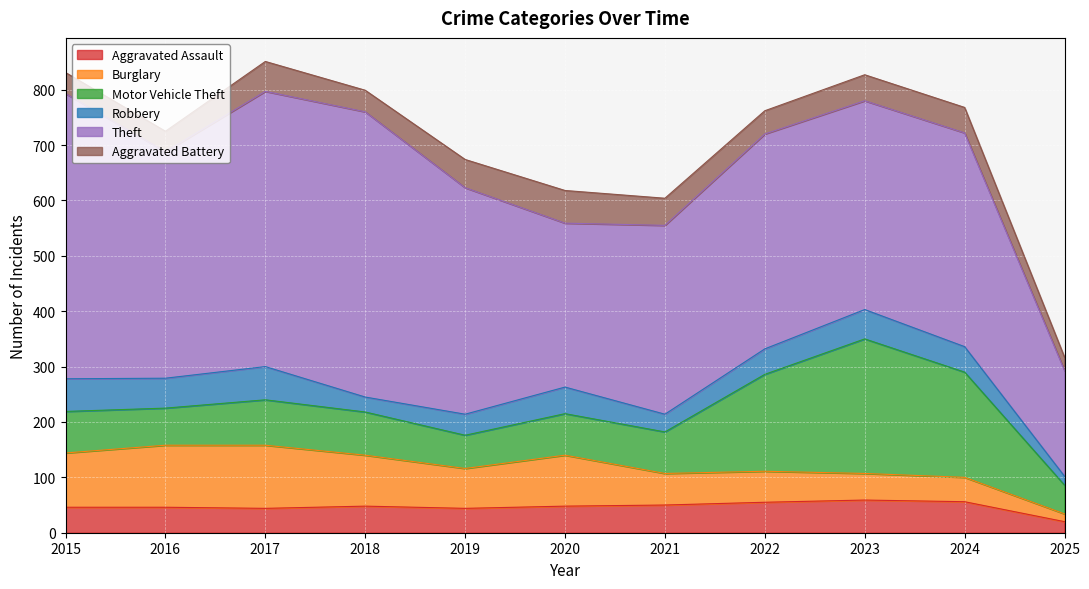

Reading right to left, transcribe all the data shown in this chart.

Aggravated Assault: 20	56	59	55	50	48	44	48	44	46	46
Burglary: 14	44	48	56	57	92	72	92	114	112	98
Motor Vehicle Theft: 52	190	243	175	75	75	60	78	82	67	75
Robbery: 16	46	53	46	32	48	38	27	60	54	59
Theft: 191	386	377	388	341	296	409	515	497	409	515
Aggravated Battery: 24	46	47	42	49	59	51	39	54	37	38